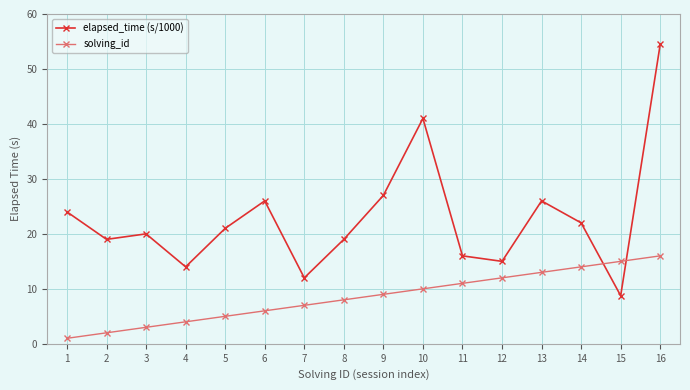

Which series has the widest spread of values?

elapsed_time (s/1000)